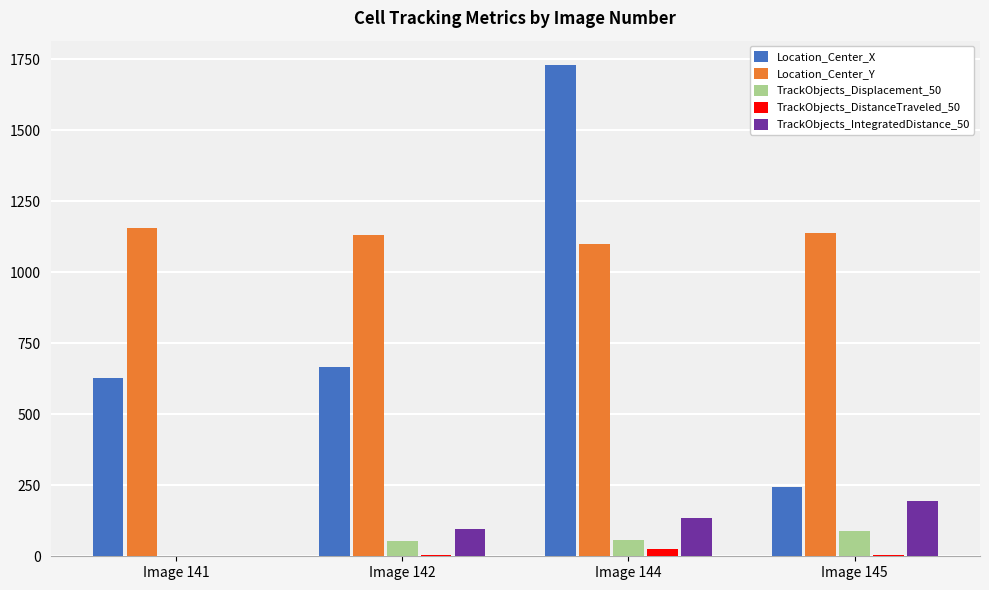

What are all the series names shown in the legend?

Location_Center_X, Location_Center_Y, TrackObjects_Displacement_50, TrackObjects_DistanceTraveled_50, TrackObjects_IntegratedDistance_50